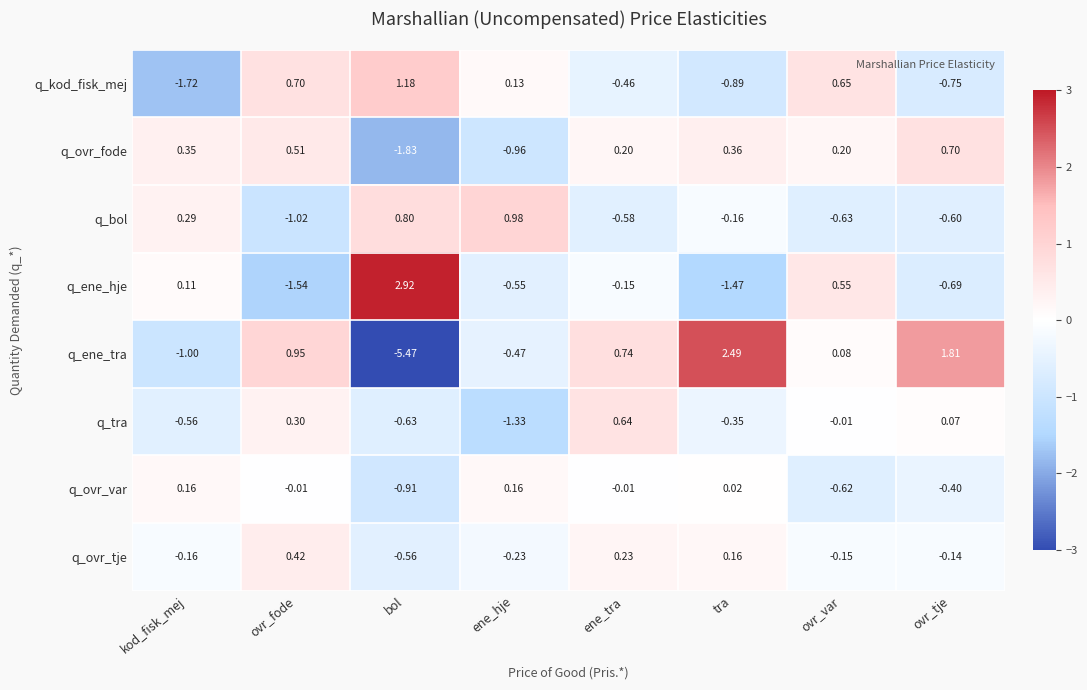

At which category does the chart reach its minimum across all series?

bol